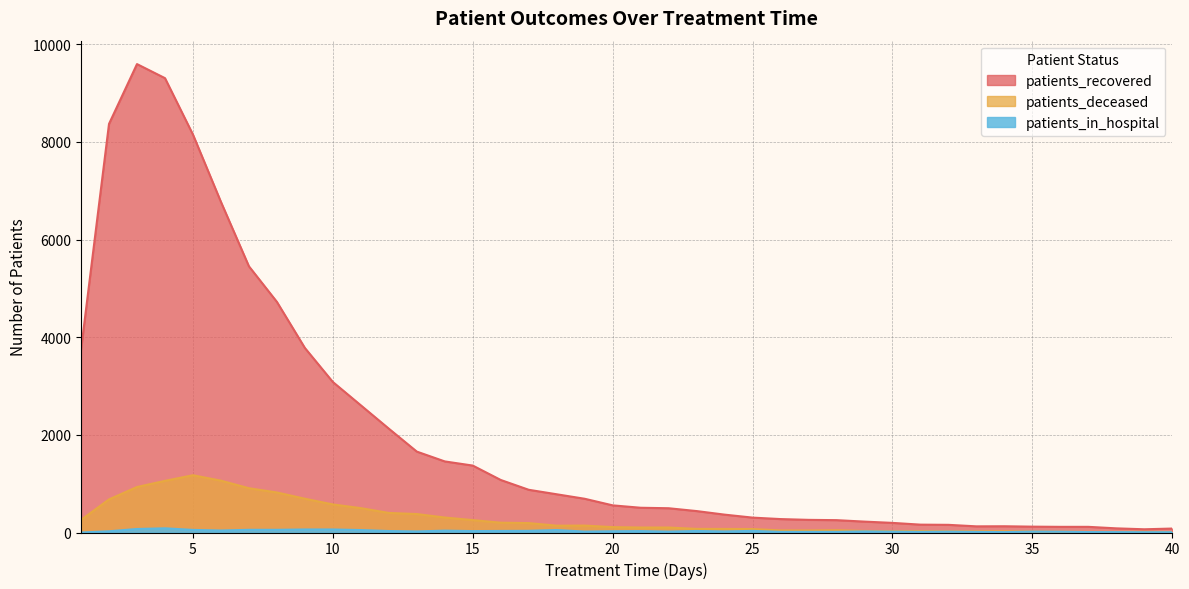

Is the value of patients_deceased at 1 greater than the value of patients_in_hospital at 2?

Yes